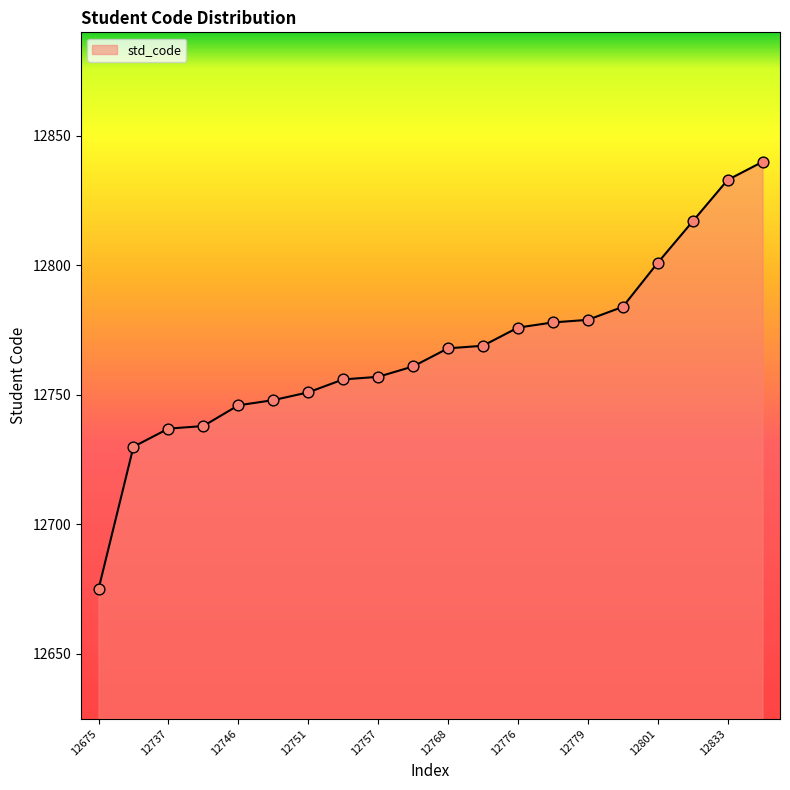

What is the maximum value shown in the chart?

12840